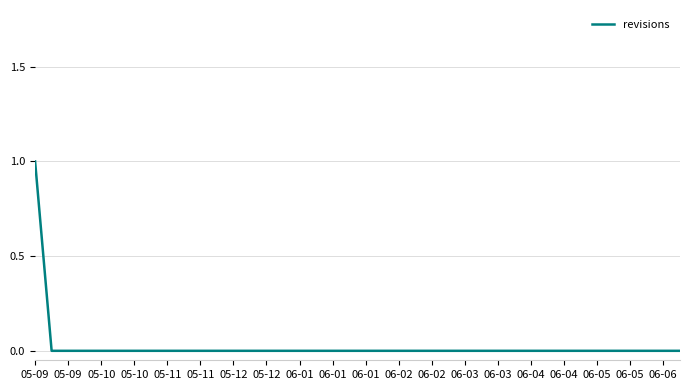

What is the sum of all values?

1